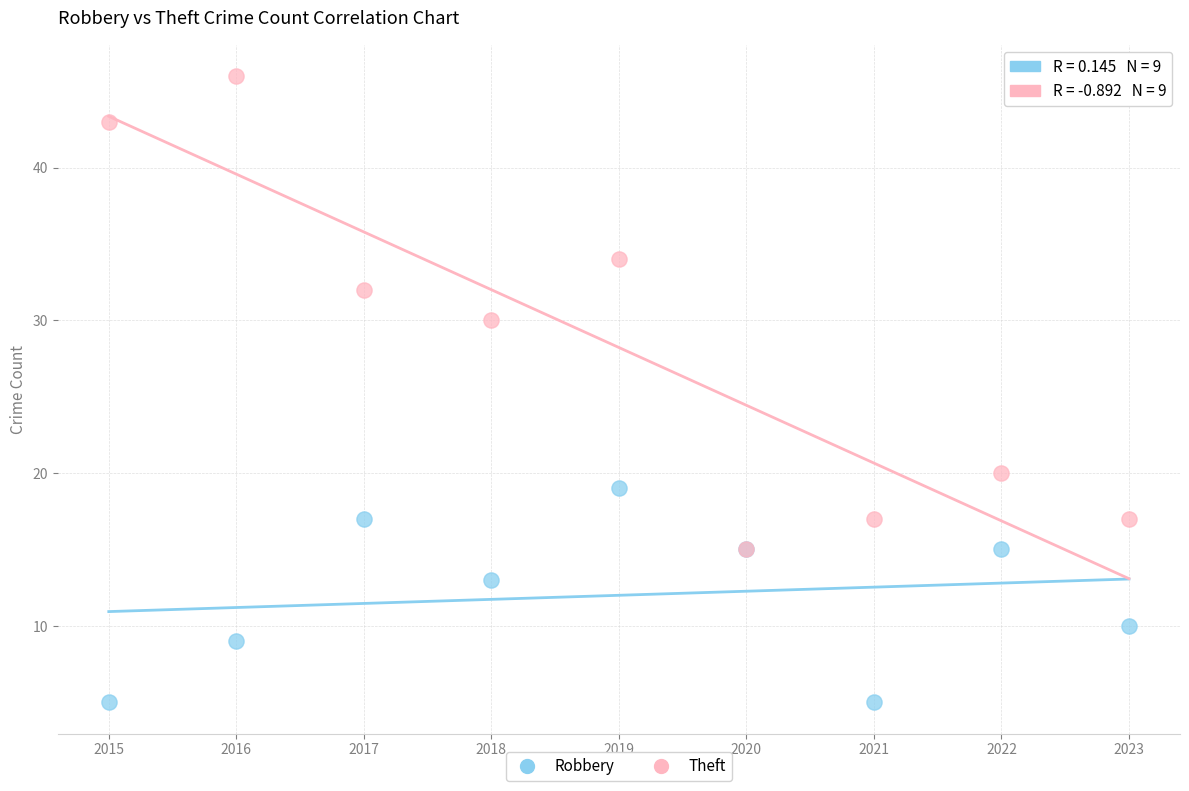

What are all the series names shown in the legend?

Robbery, Theft